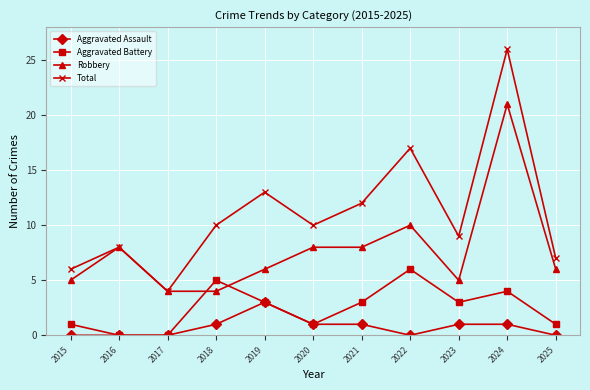

Is this an area chart (filled region under the line)?

No